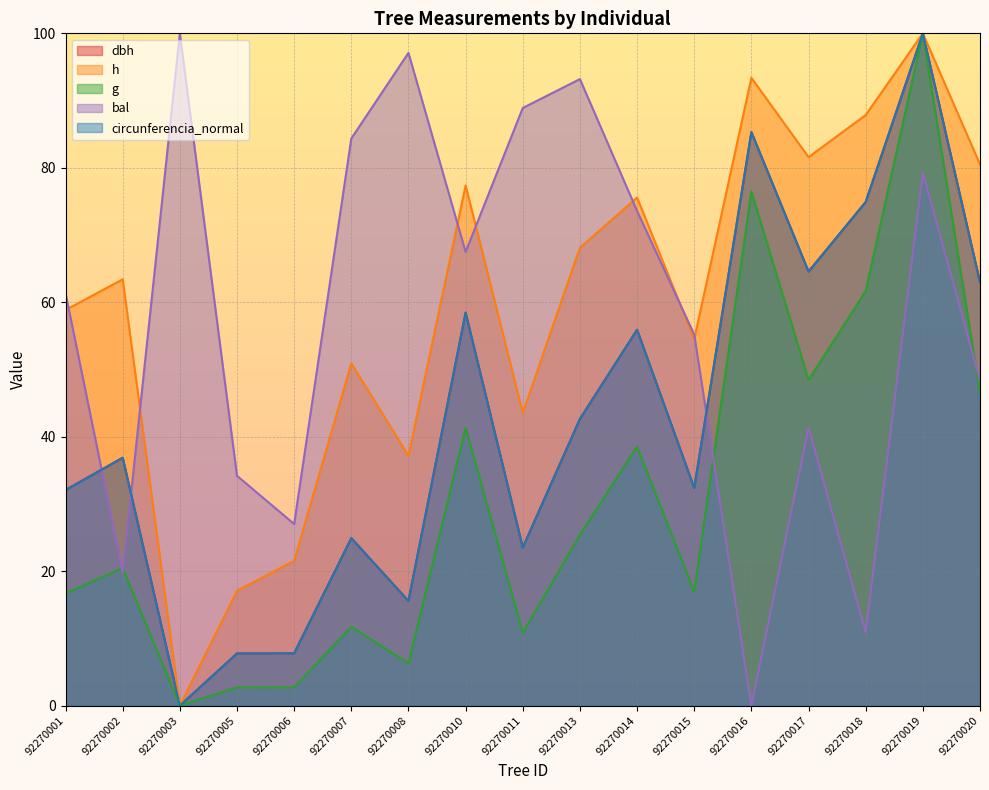

Read the g value at 92270019.

100.0